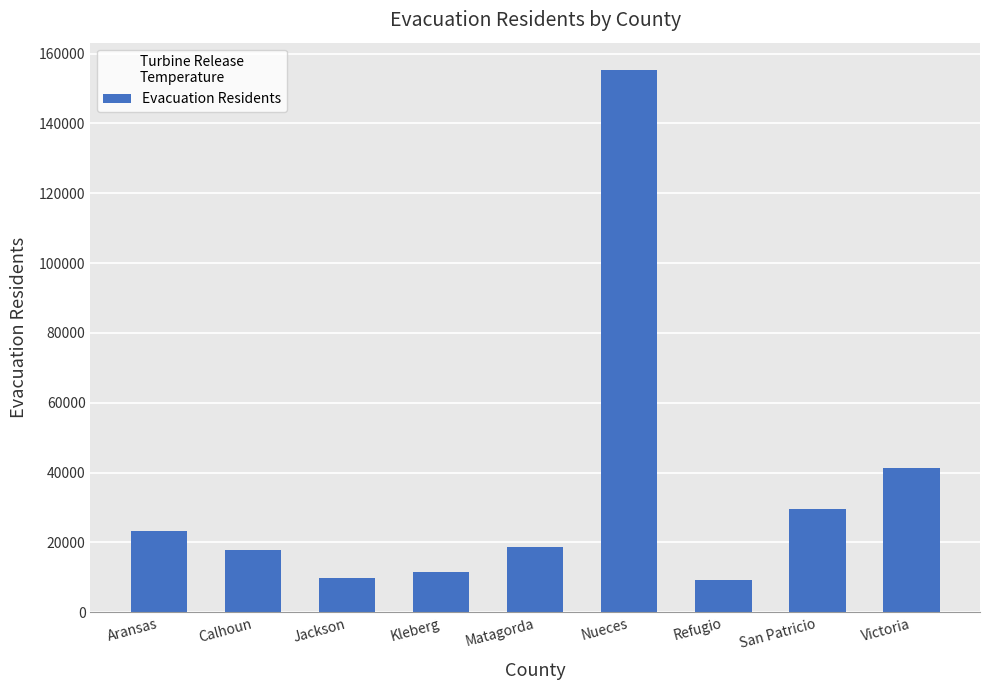

Is it true that the value at Aransas is 37667?

False